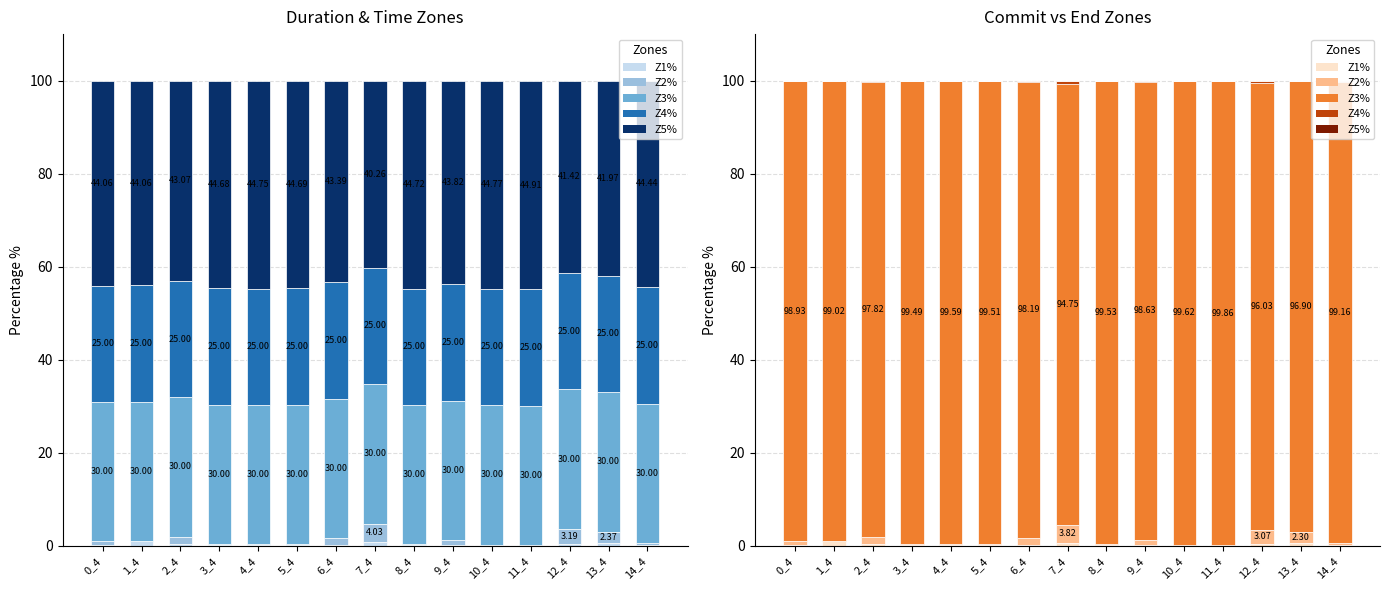

The value of Z3% at 6_4 is 98.2. True or false?

True